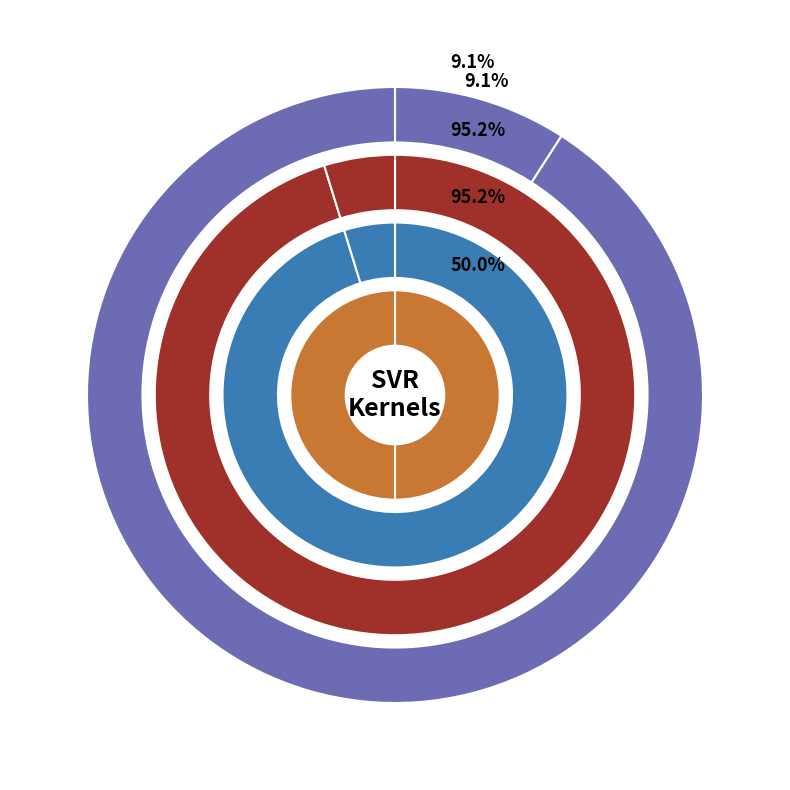

What is the total percentage of C and epsilon?

100.0%